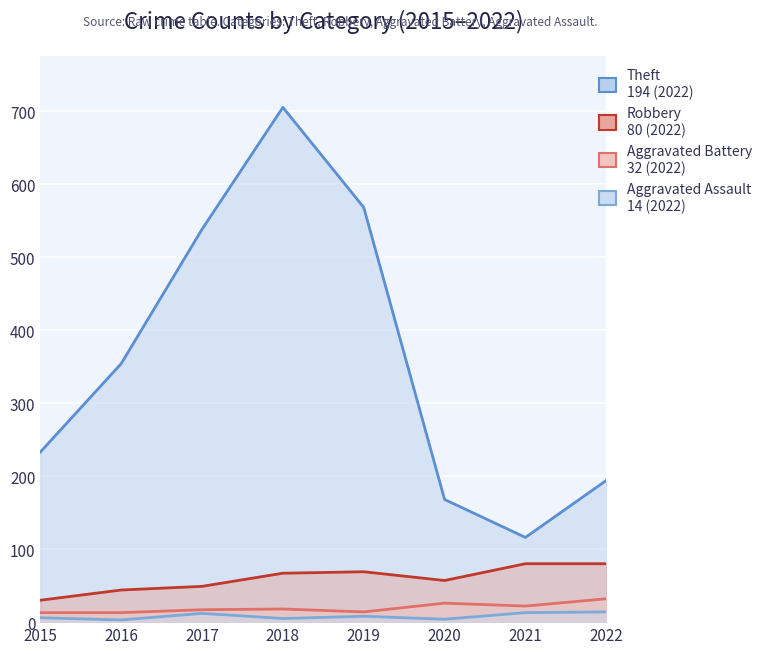

What is the smallest value displayed?

3